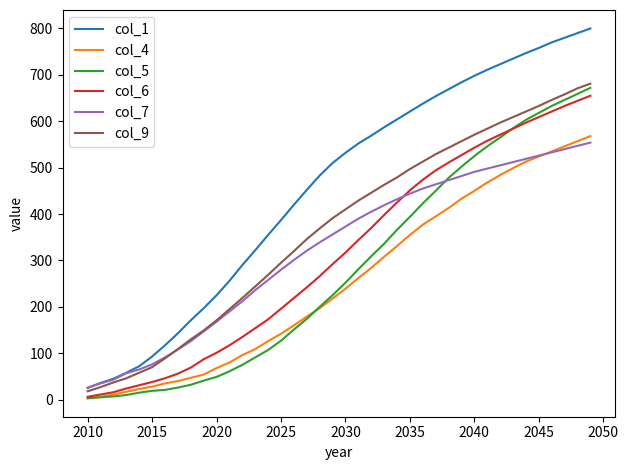

What is the greatest value displayed?

800